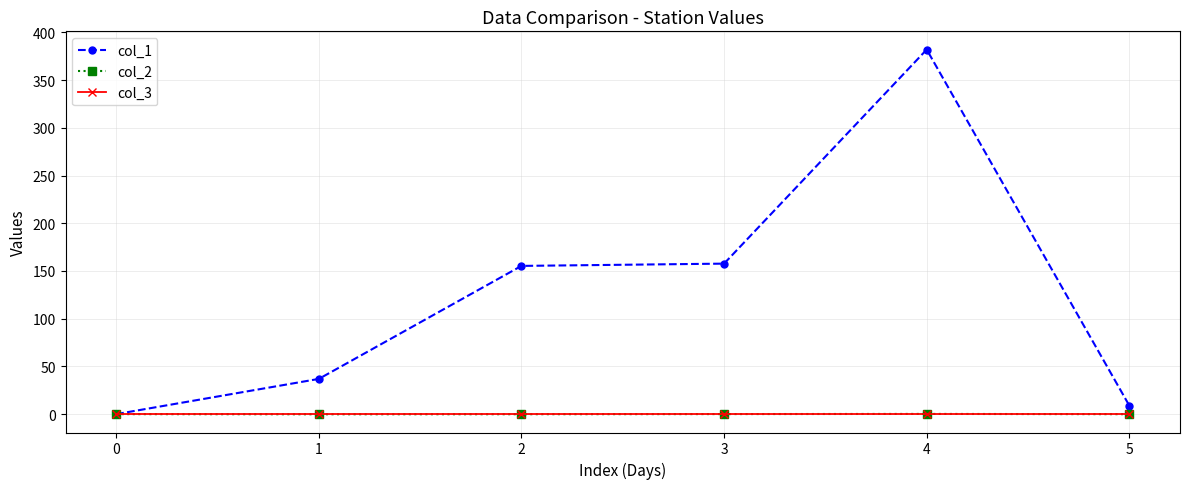

Which series has the widest spread of values?

col_1